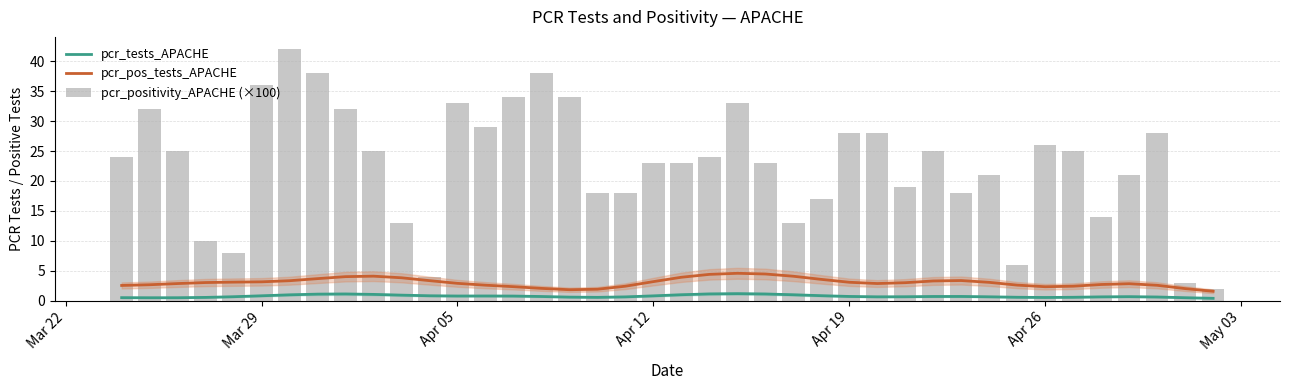

At how many categories does at least one series exceed 12?

34